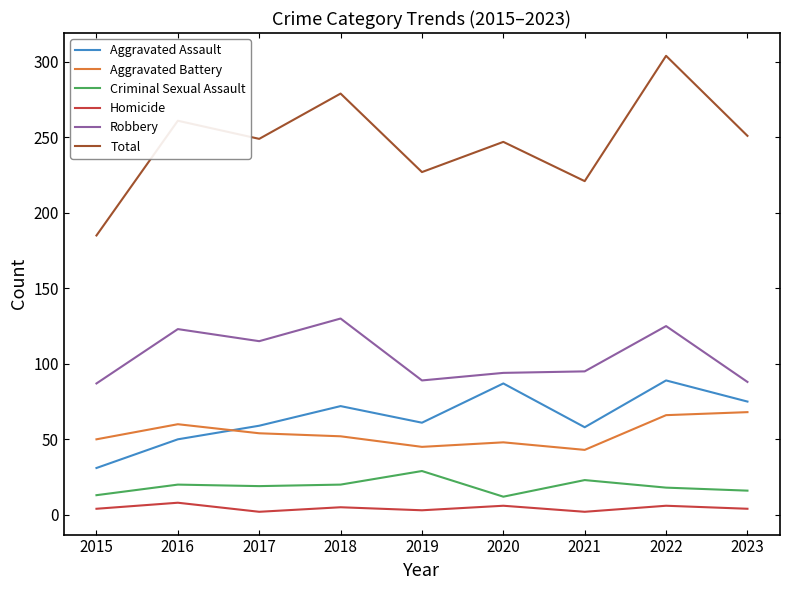

Which series changed the most between 2021 and 2022?

Total